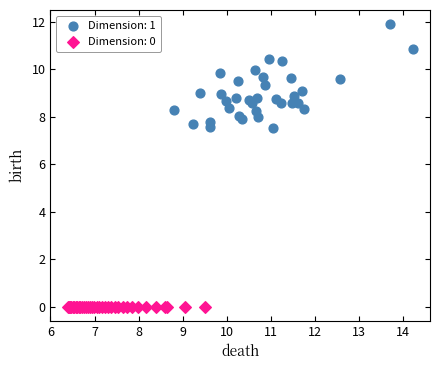

Which series reaches the maximum Y coordinate?

Dimension: 1